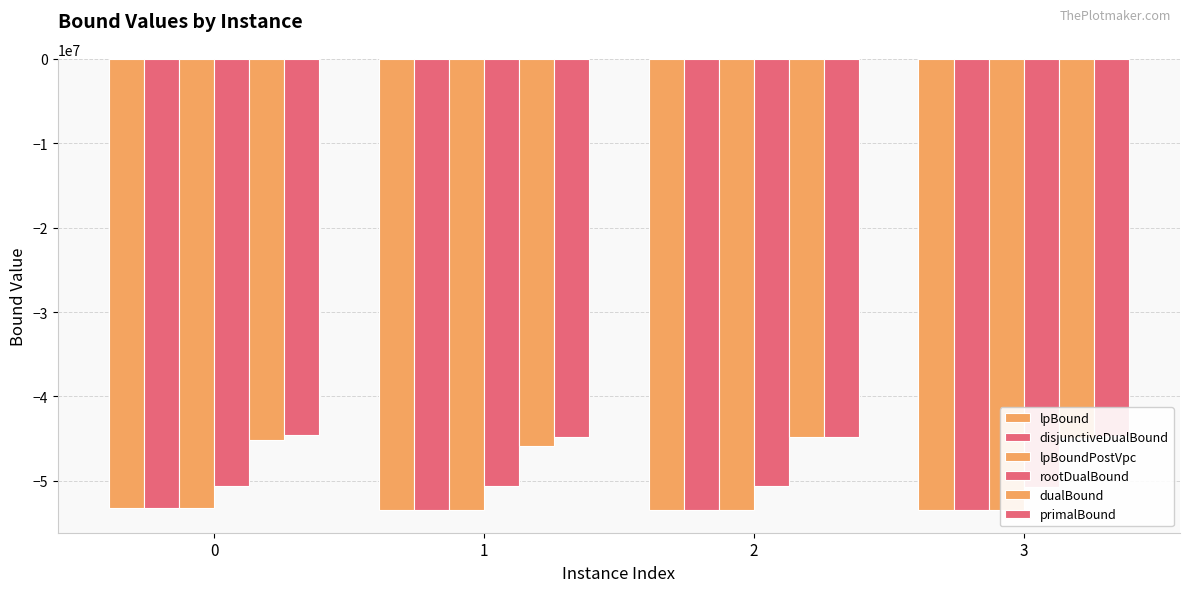

What is the minimum value shown in the chart?

-53468699.9